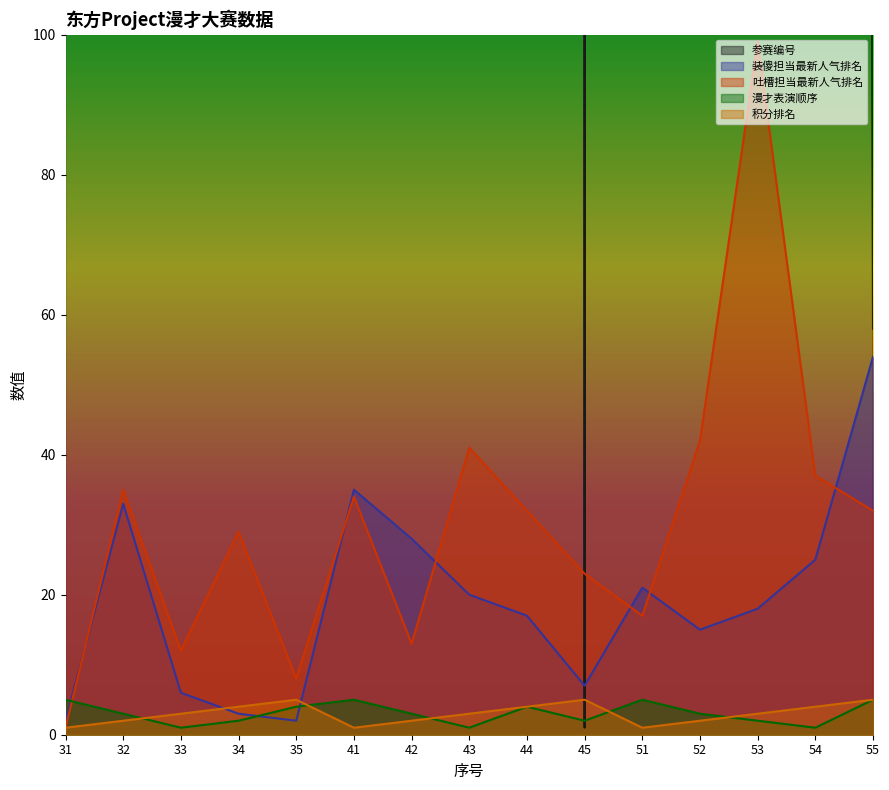

True or false: 装傻担当最新人气排名 has a value of 54 at 55.

True